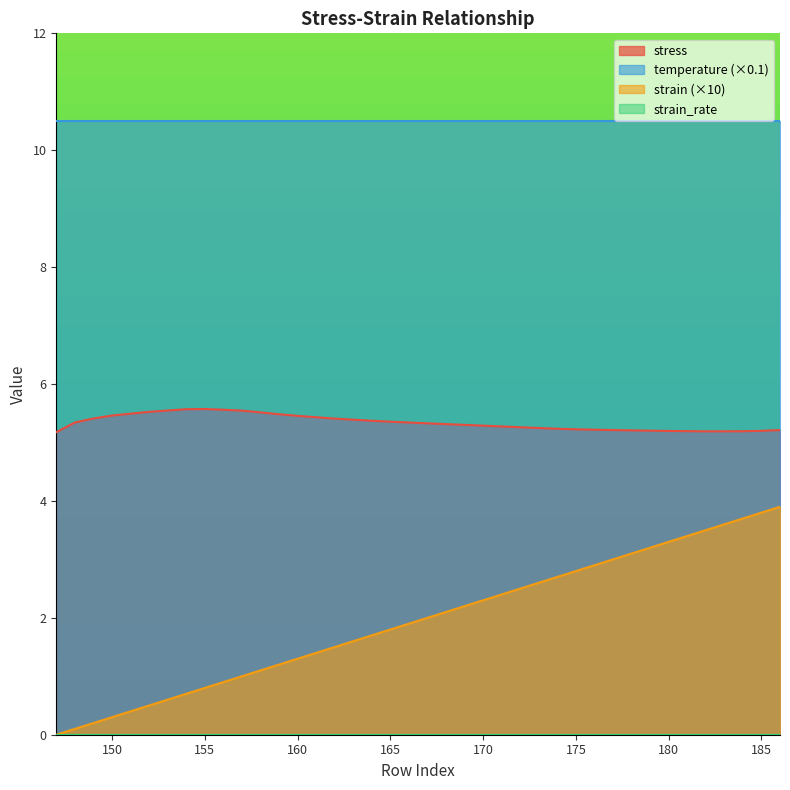

The stress series shows 3.1 at 149. True or false?

False